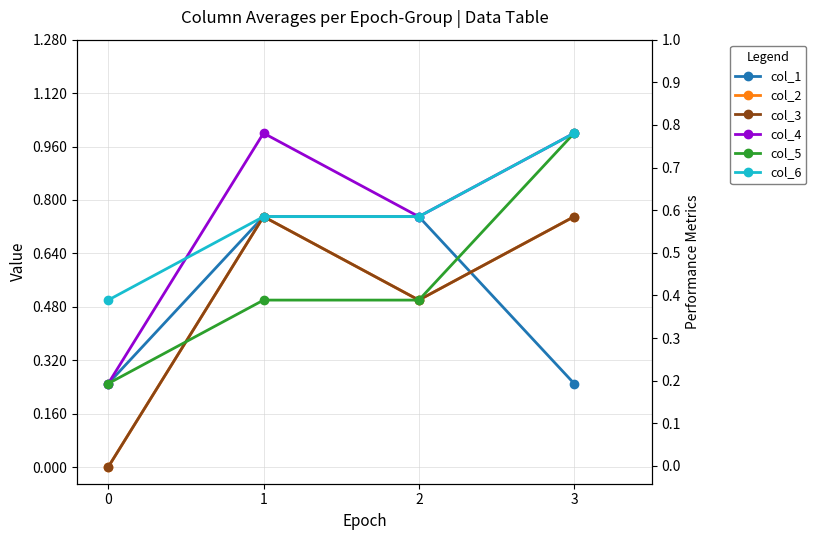

What are all the series names shown in the legend?

col_1, col_2, col_3, col_4, col_5, col_6